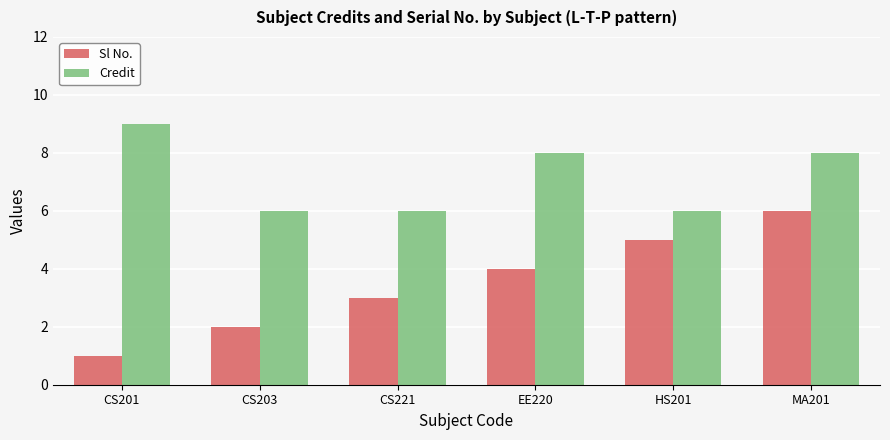

True or false: Sl No. has a value of 1 at CS203.

False